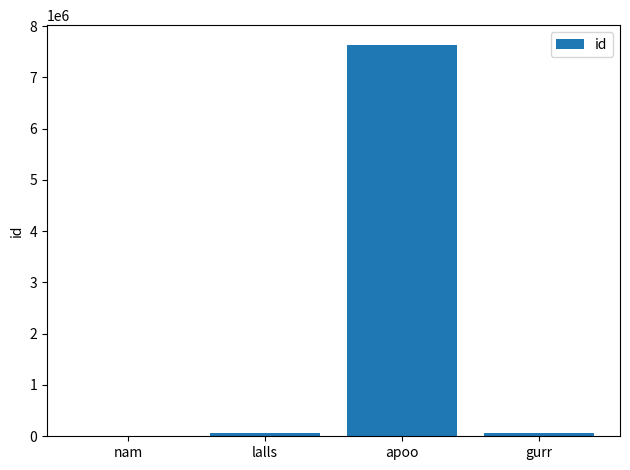

The chart shows a value of 1931163 at apoo. True or false?

False